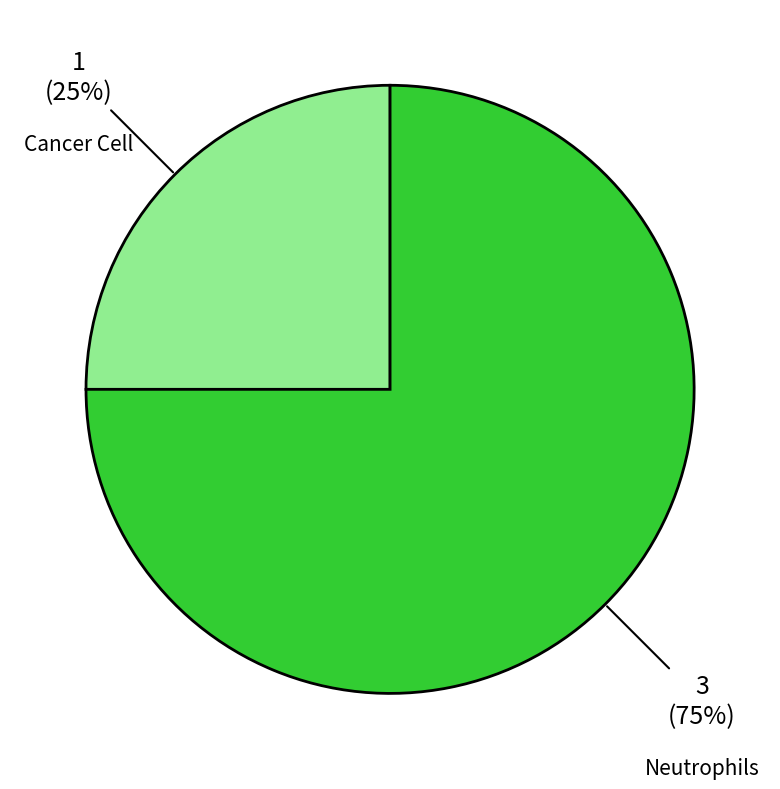

Is there a majority slice in this chart?

Yes